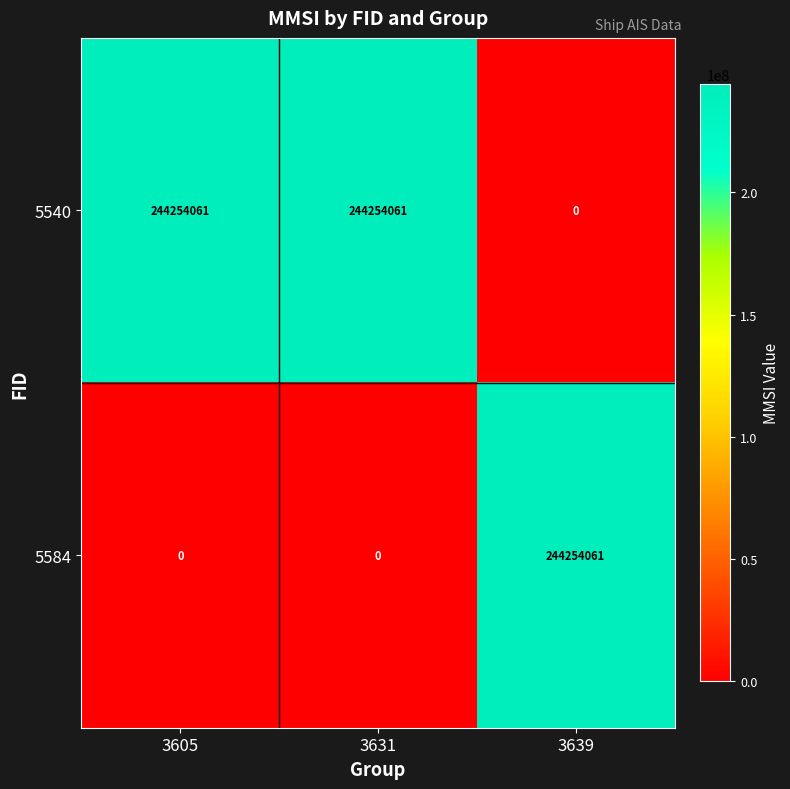

At 3631, list the series in order from smallest to largest.

5584, 5540